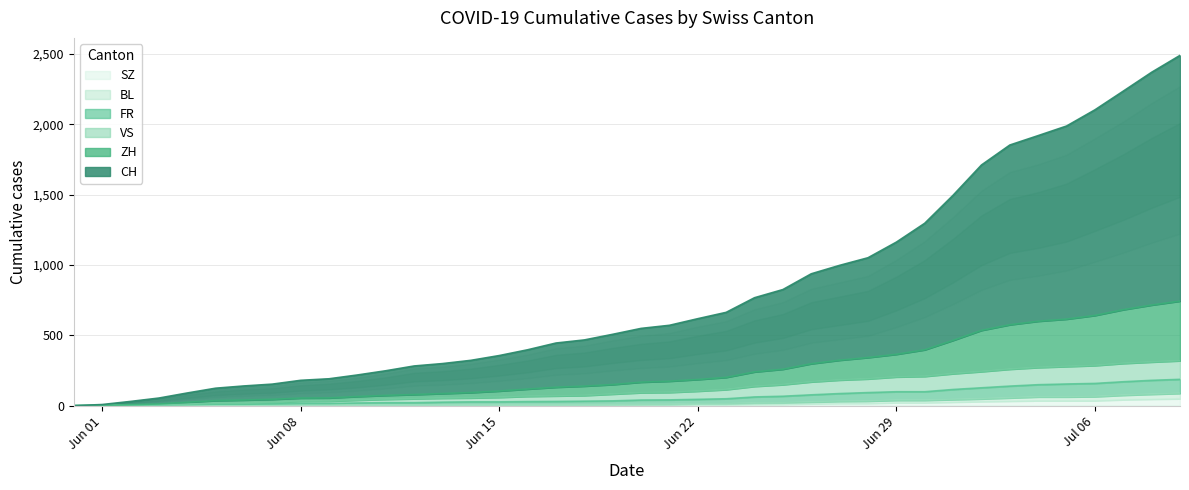

At which category is the sum across all series the highest?

2020-07-09